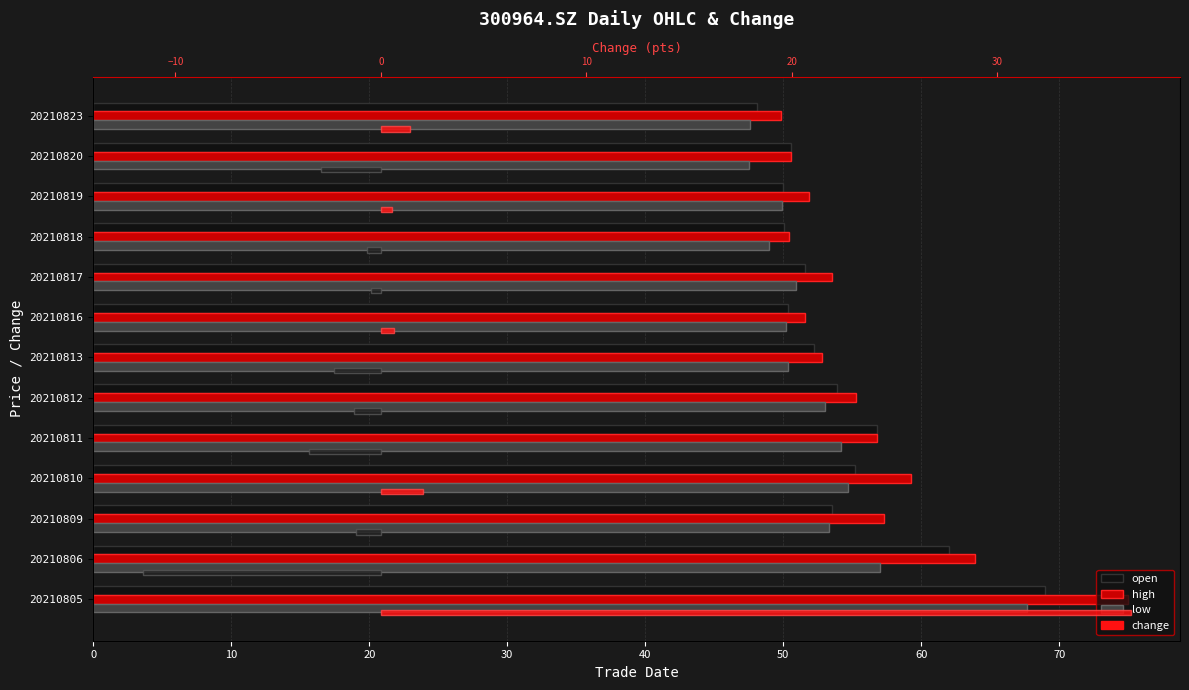

Which has a higher value, 20210817 or 20210811?

20210811